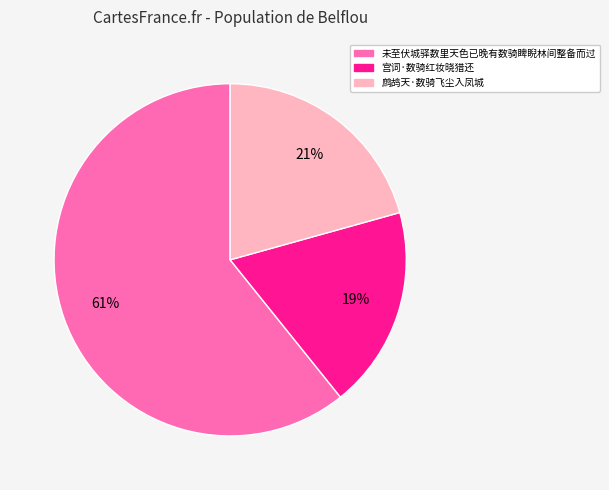

The 宫词·数骑红妆晓猎还 slice represents 19% of the pie. True or false?

True